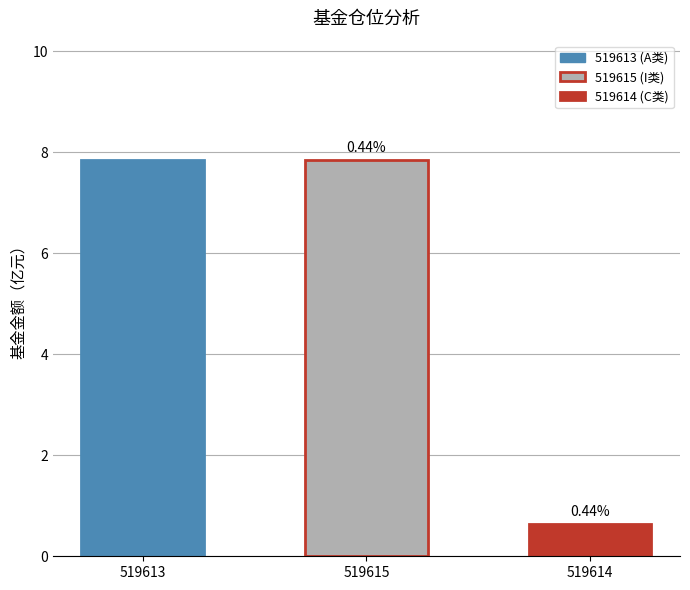

Rank the categories by value from lowest to highest.

519614, 519613, 519615